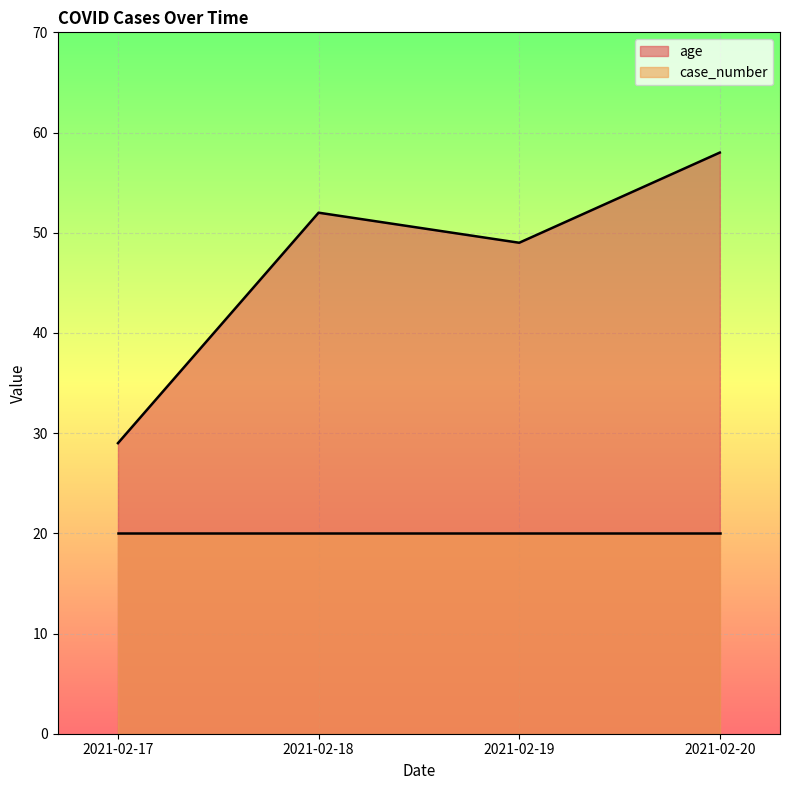

What value does the data have at 2021-02-17?

29